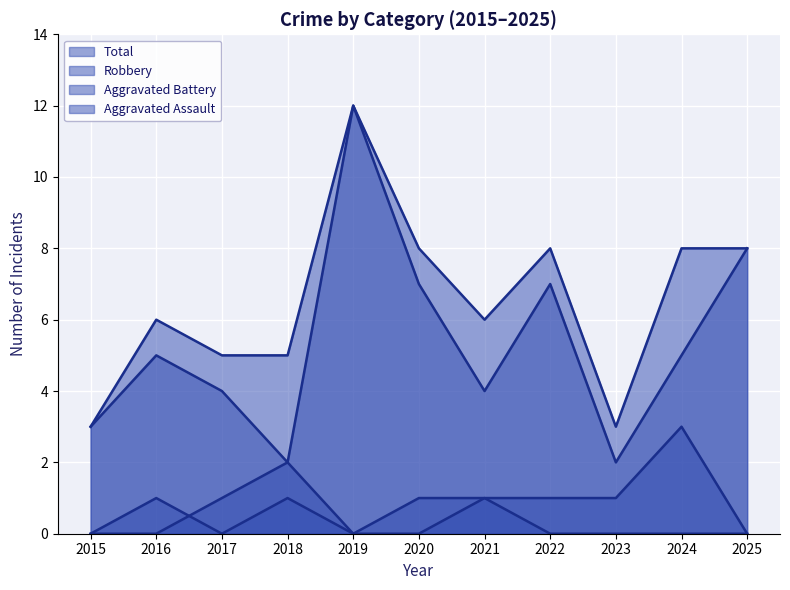

How many values in the Aggravated Assault series exceed 0?

4